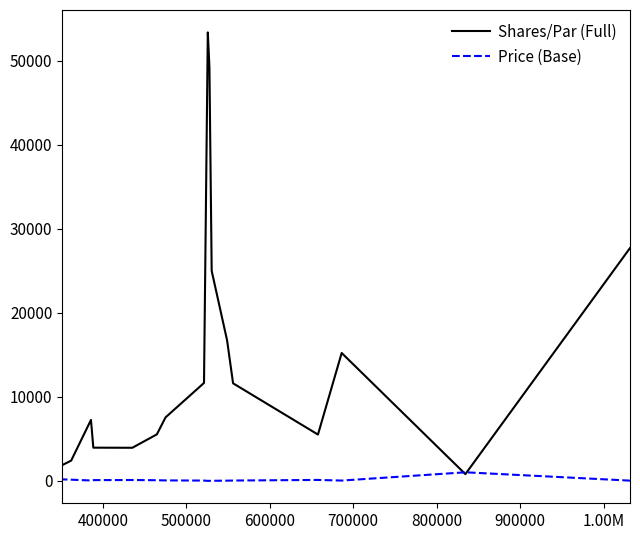

List the series in order of their peak value, lowest first.

Price (Base), Shares/Par (Full)